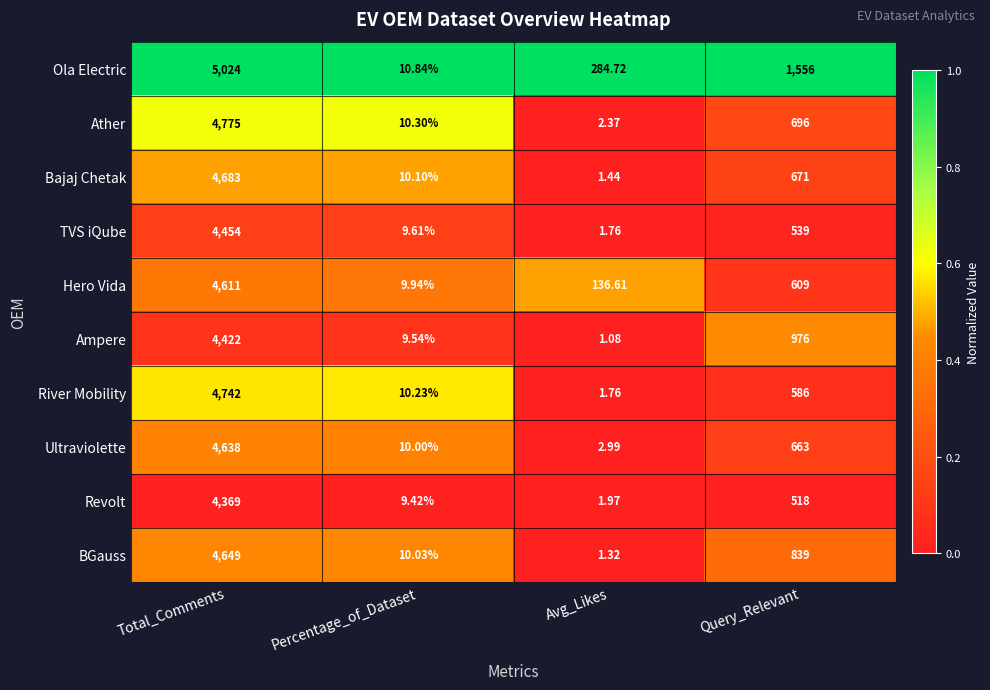

Which series has the widest spread of values?

Ola Electric